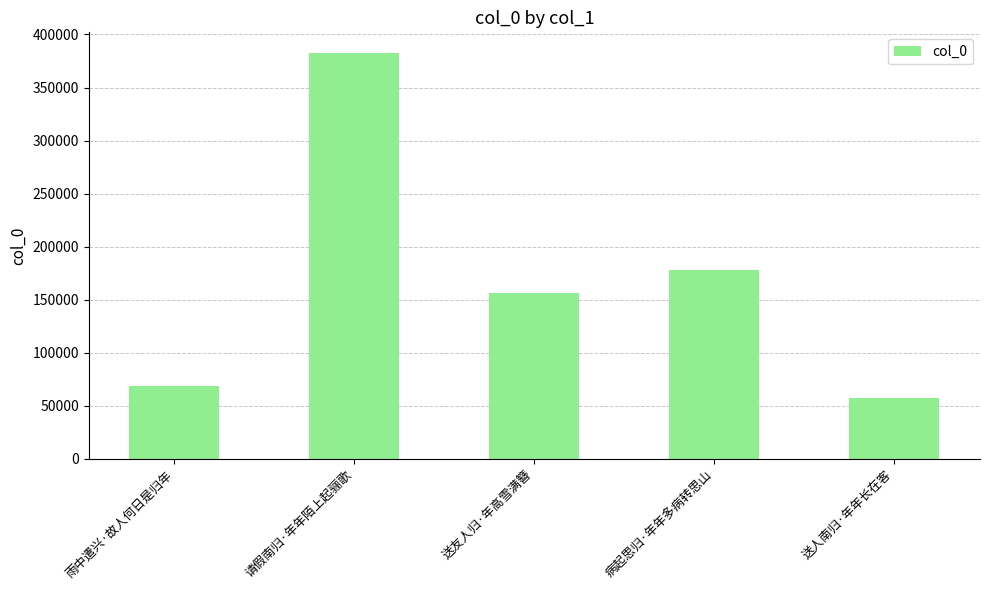

Which category has the lowest value across all series?

送人南归·年年长在客